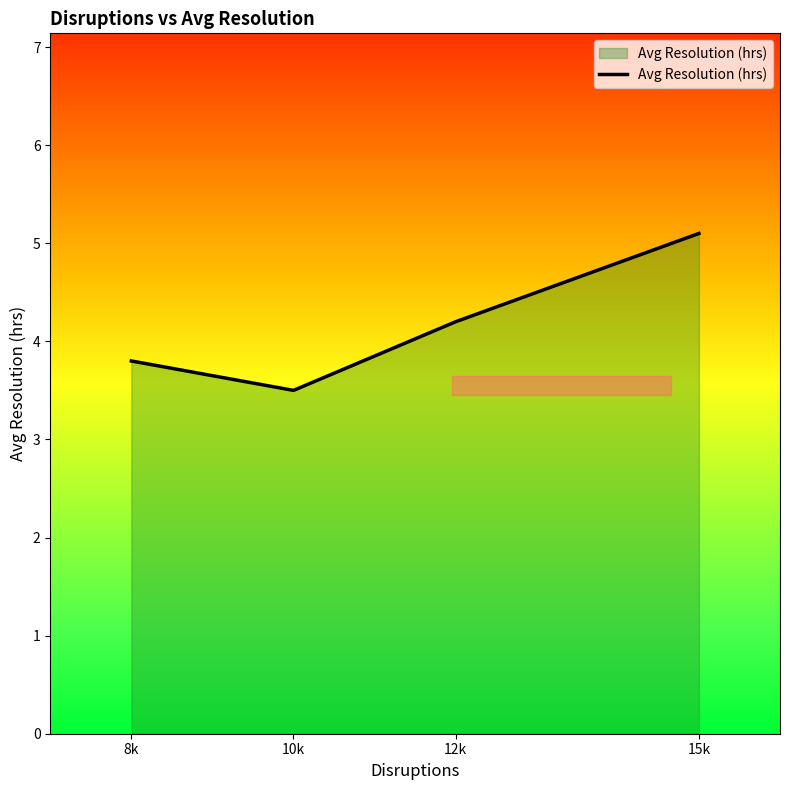

How many interior local valleys (lower than both neighbors) does the data have?

1